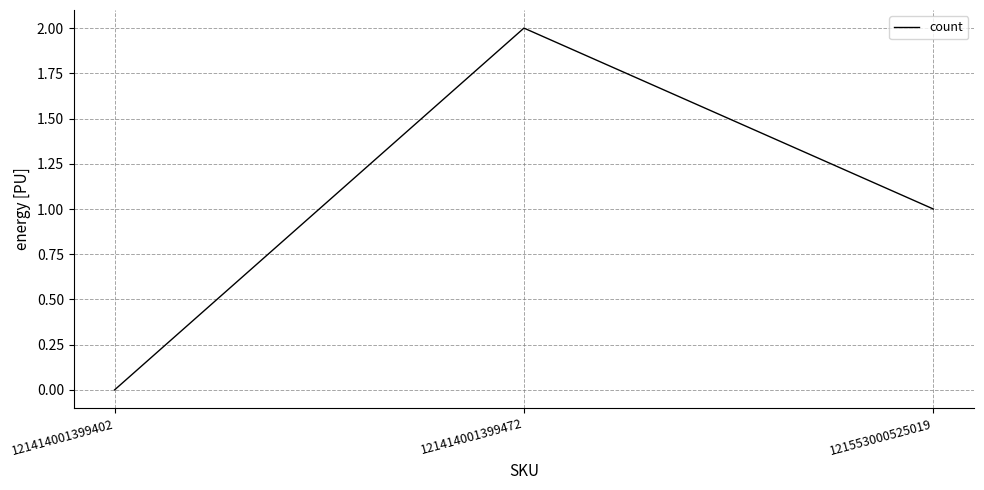

What is the average value?

1